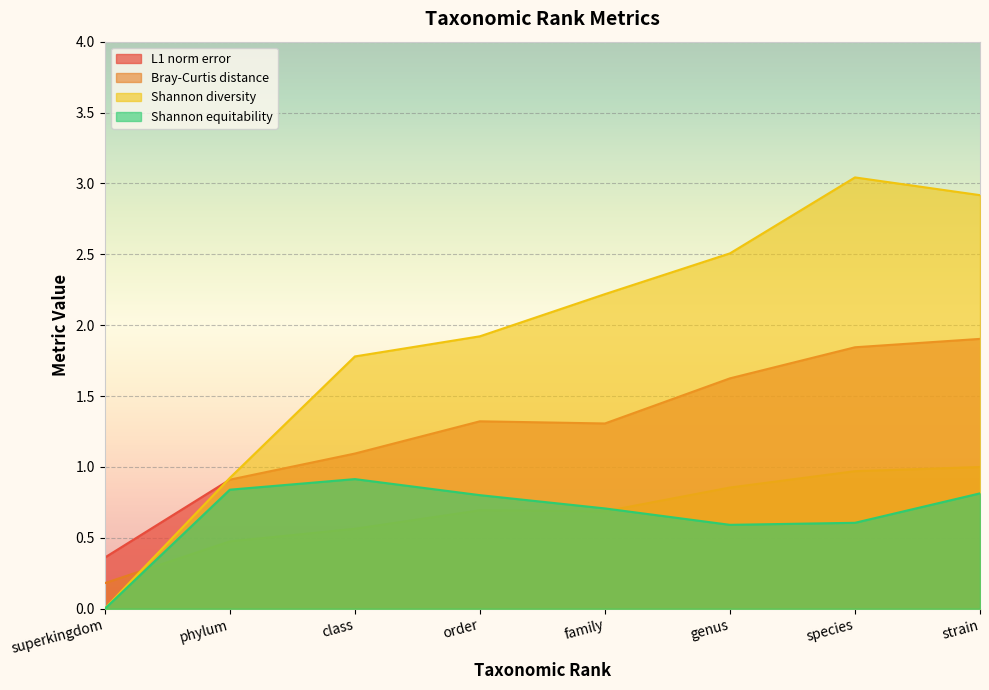

True or false: Shannon equitability and Shannon diversity intersect in this chart.

False